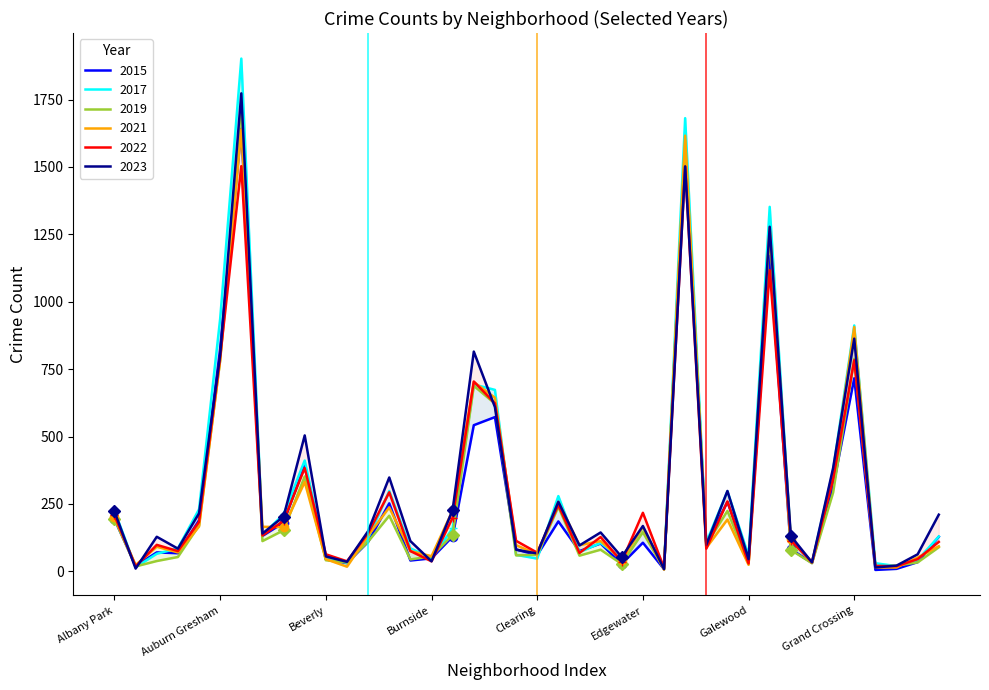

Rank the series by their maximum value, from highest to lowest.

2017, 2023, 2019, 2015, 2021, 2022